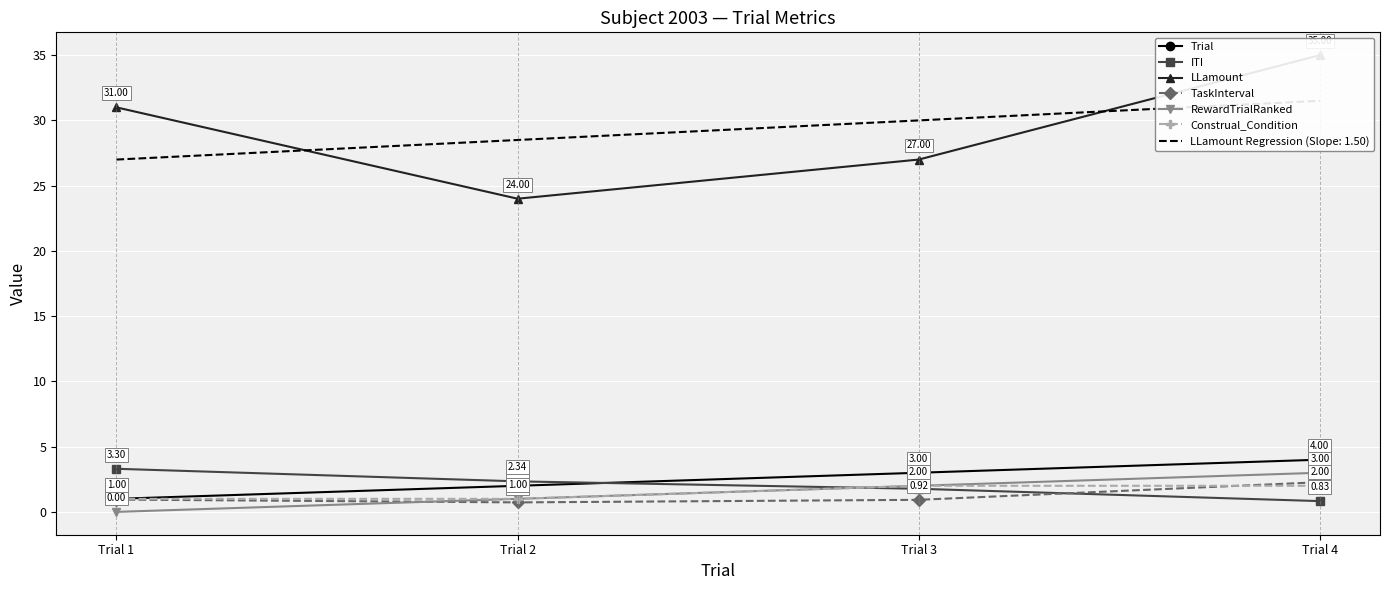

What is the minimum value for Construal_Condition?

1.0